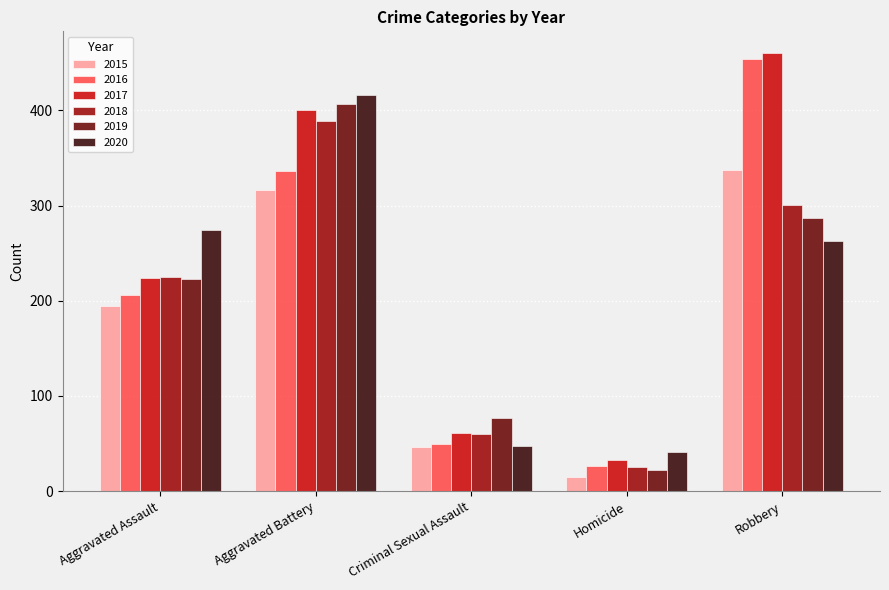

The value of 2019 at Homicide is 22. True or false?

True